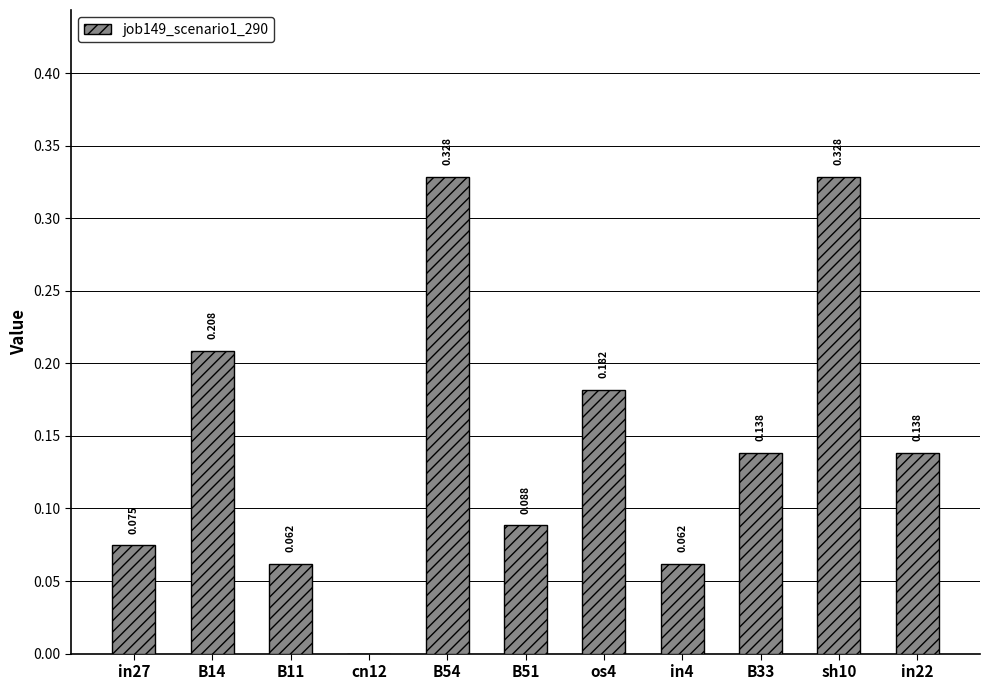

Reading left to right, extract all data points from this chart.

0.1	0.2	0.1	0.0	0.3	0.1	0.2	0.1	0.1	0.3	0.1